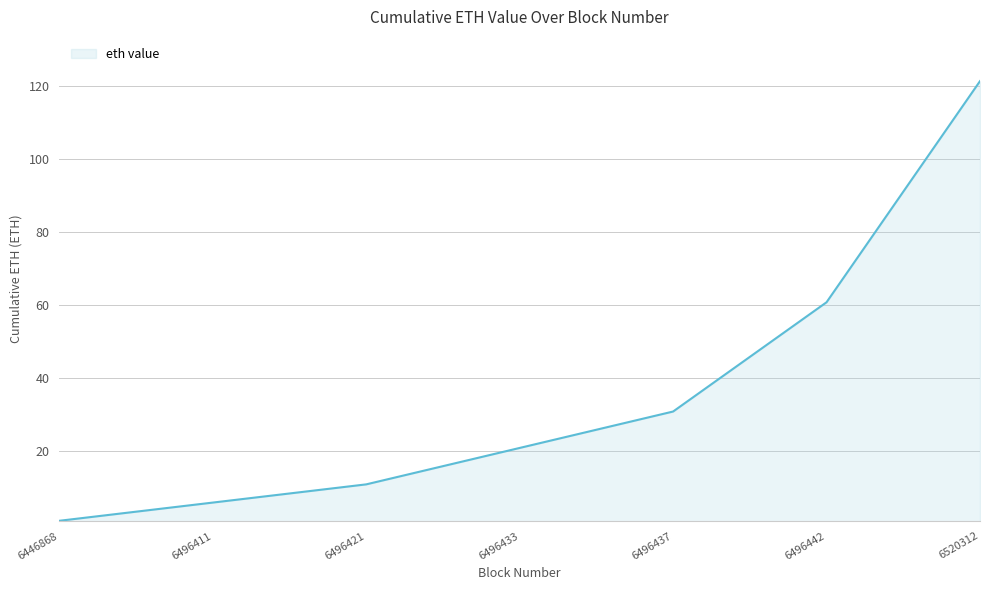

What is the change in value from 6496433 to 6520312?

+100.7